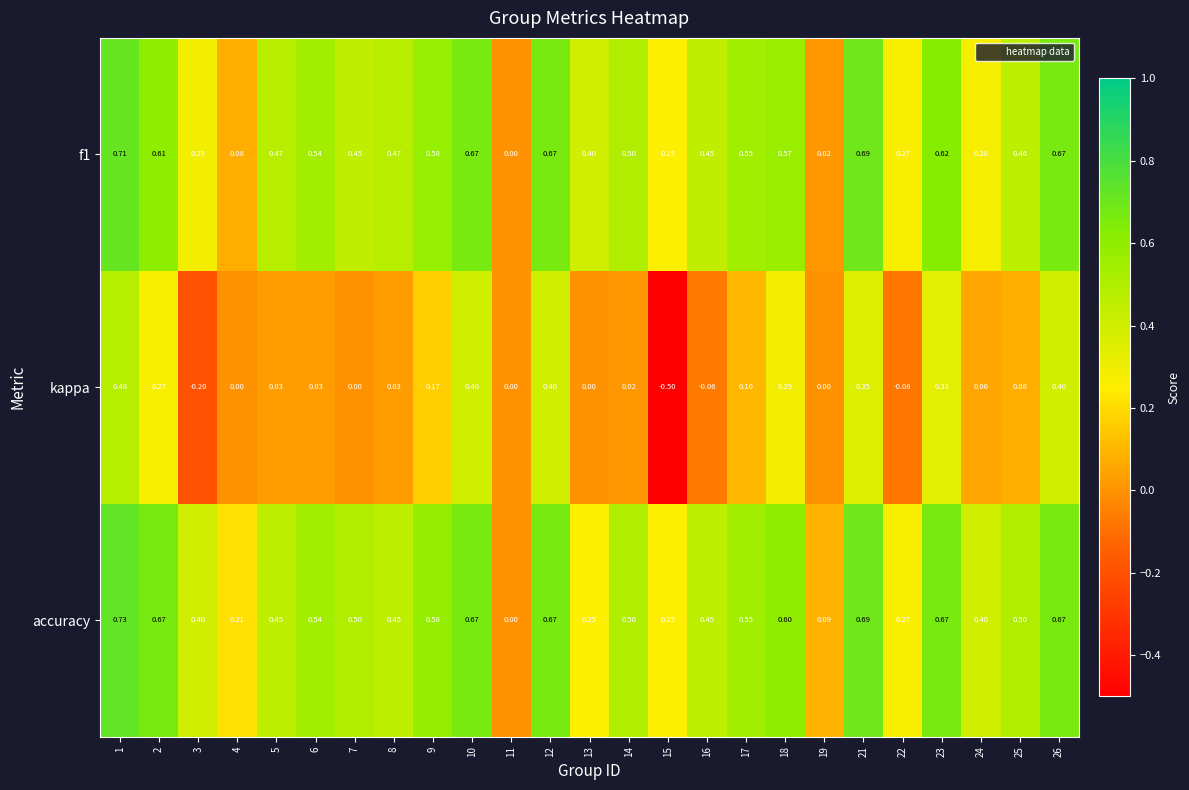

Which series changed the most between 1 and 10?

kappa